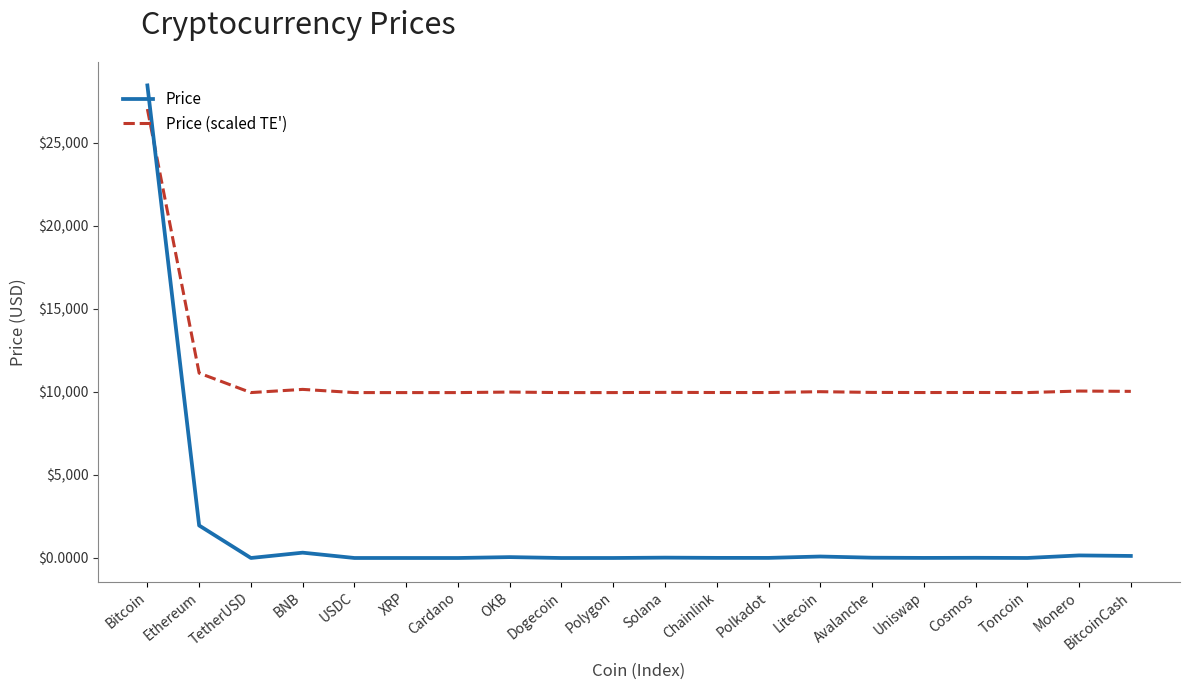

At which category is the sum across all series the highest?

Bitcoin